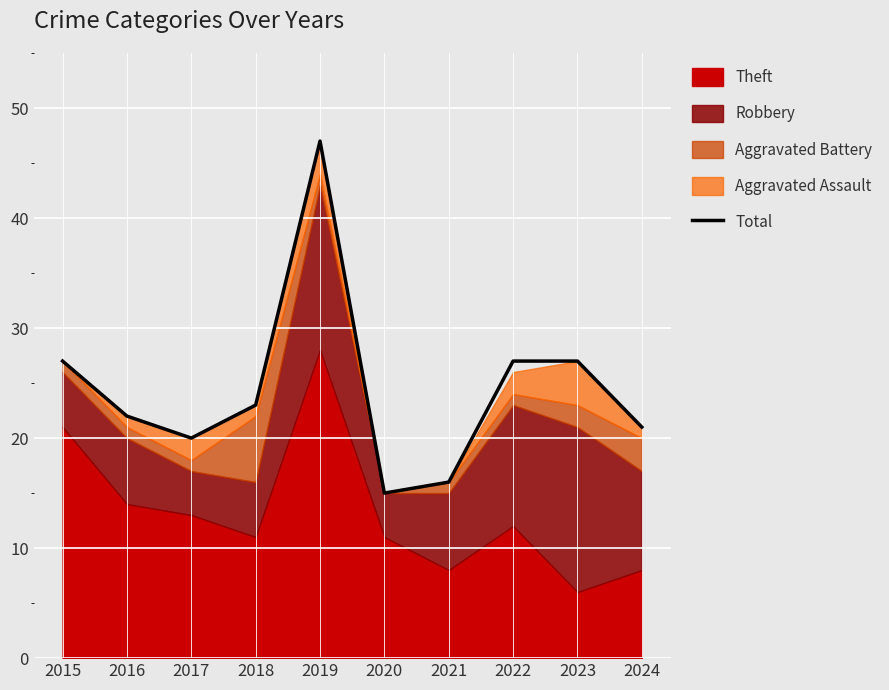

How many interior local valleys (lower than both neighbors) does the data have?

2